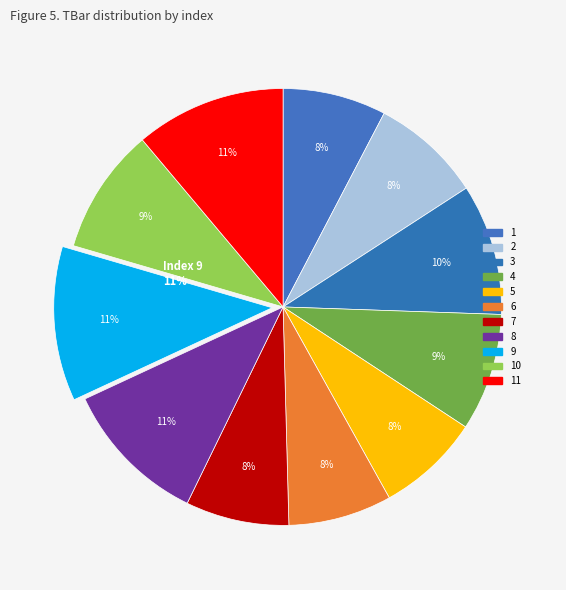

Between 7 and 8, which is larger?

8